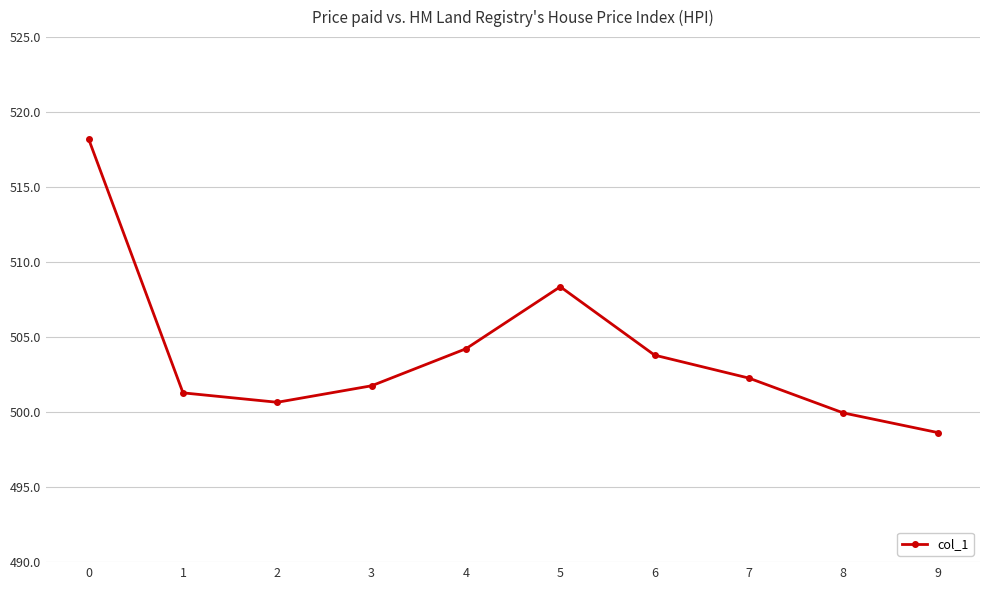

What is the ratio of the value at 7 to the value at 5?

1.0